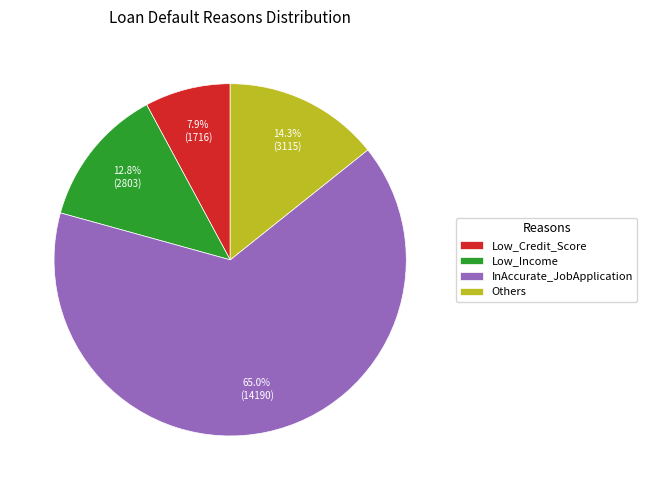

Do Others and Low_Income together represent more than half of the pie?

No